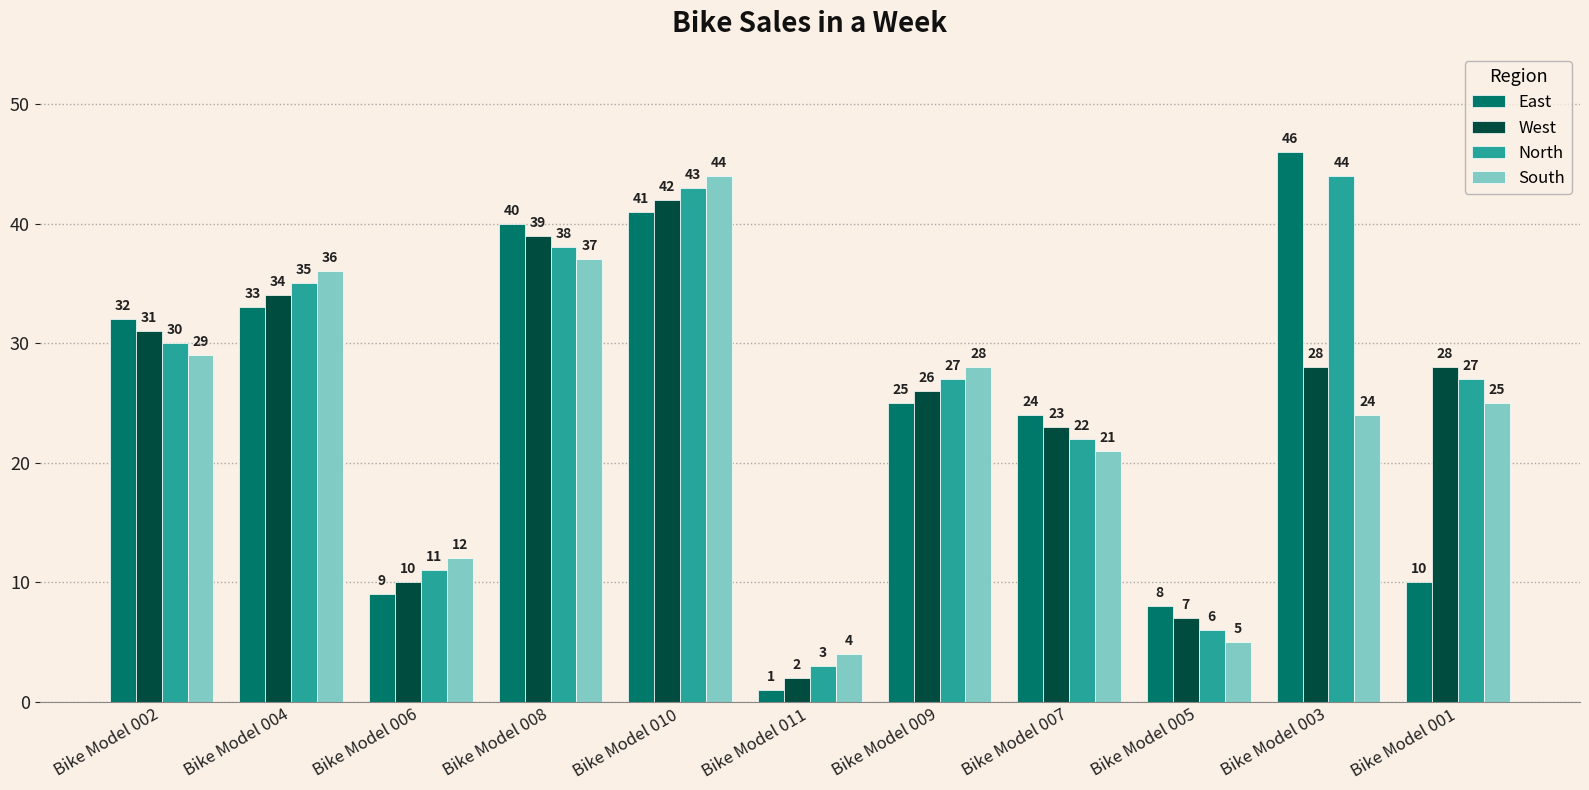

What is the average value of the North series?

26